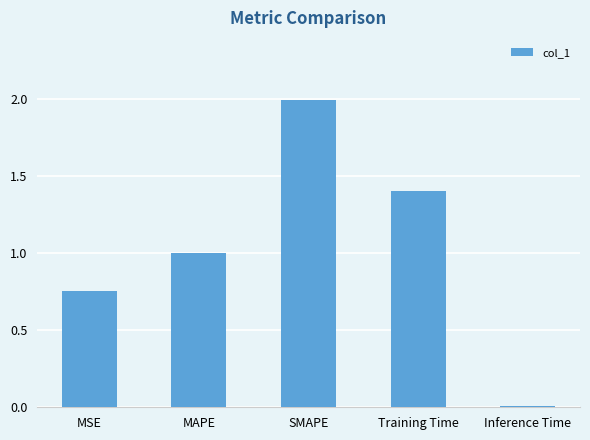

What is the difference between the values at Training Time and Inference Time?

1.4